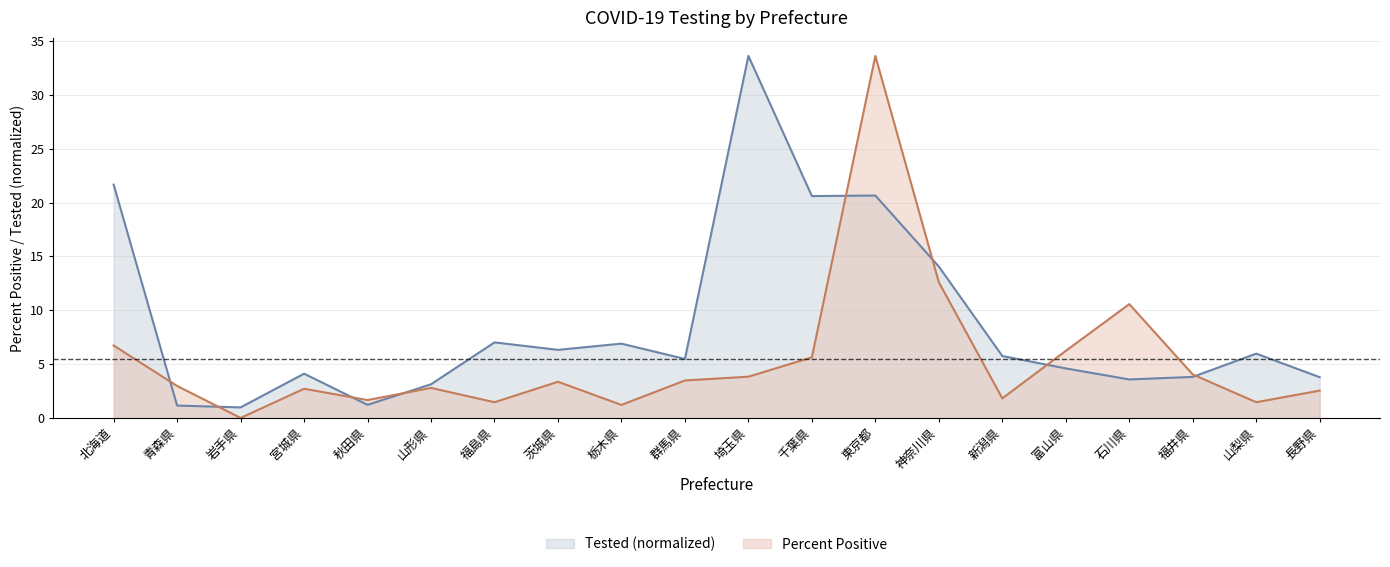

At which category is the sum across all series the highest?

東京都